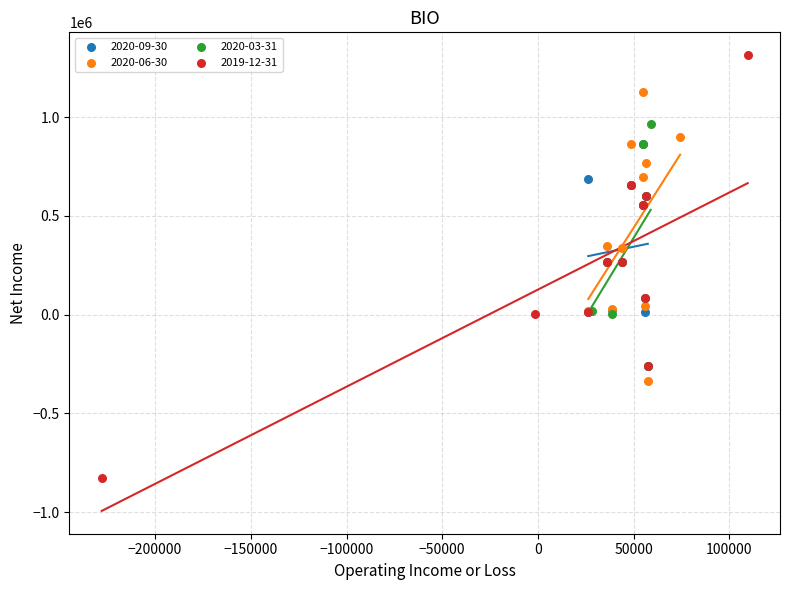

Which series contains the lowest Y value?

2019-12-31